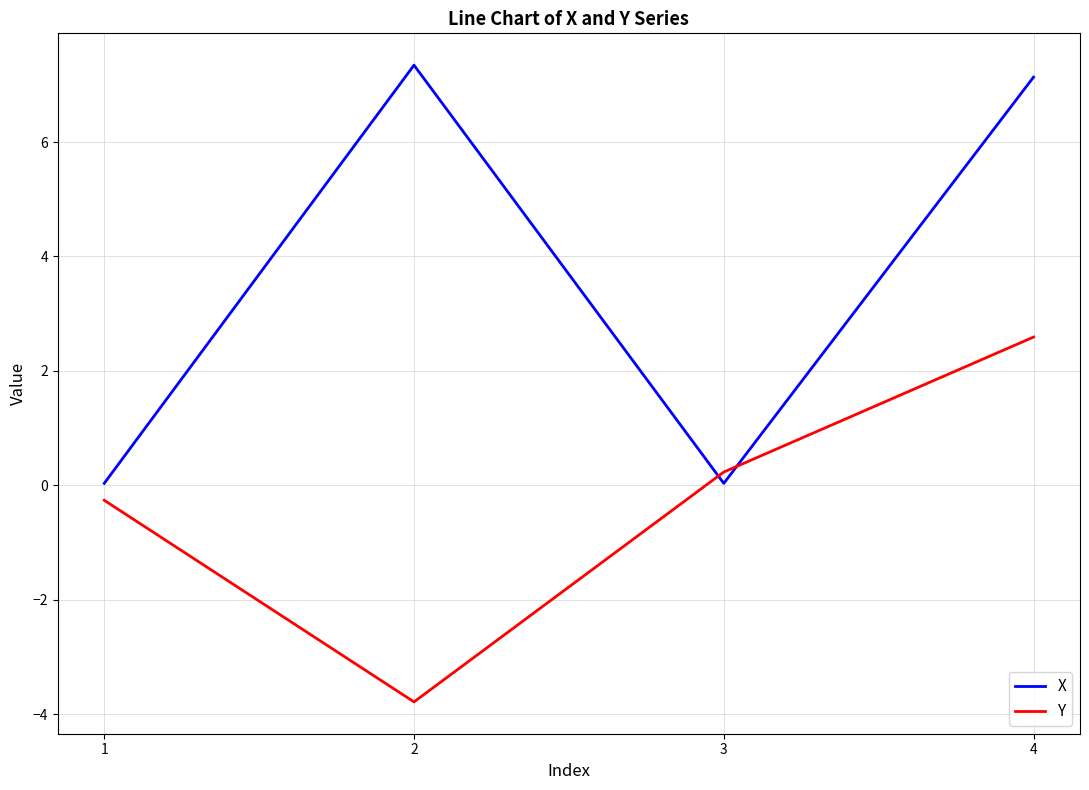

What is the minimum value shown in the chart?

-3.8